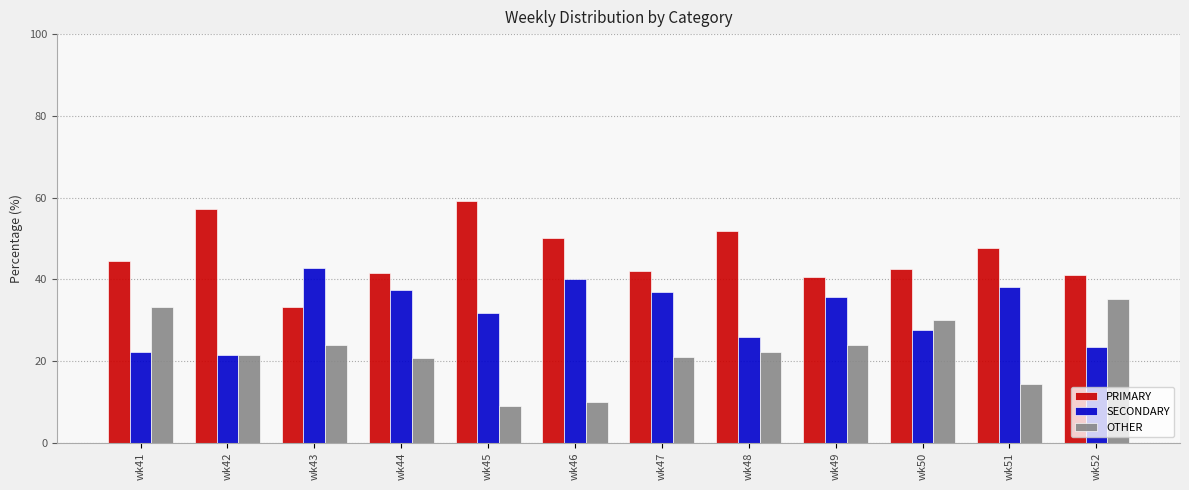

Is it true that OTHER equals 30.0 at wk50?

True